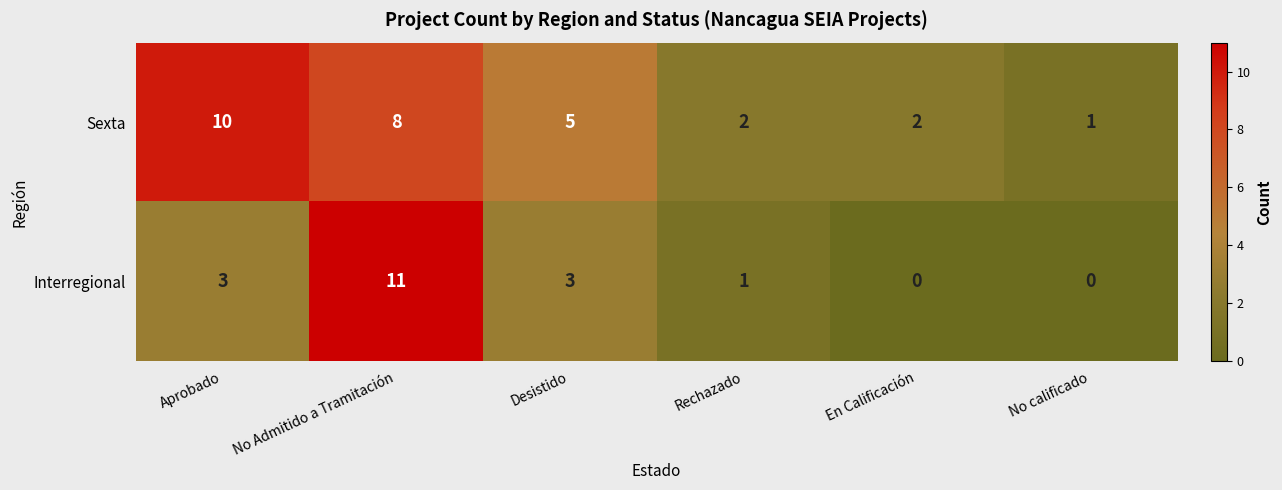

What is the spread (max minus min) of values at Desistido?

2